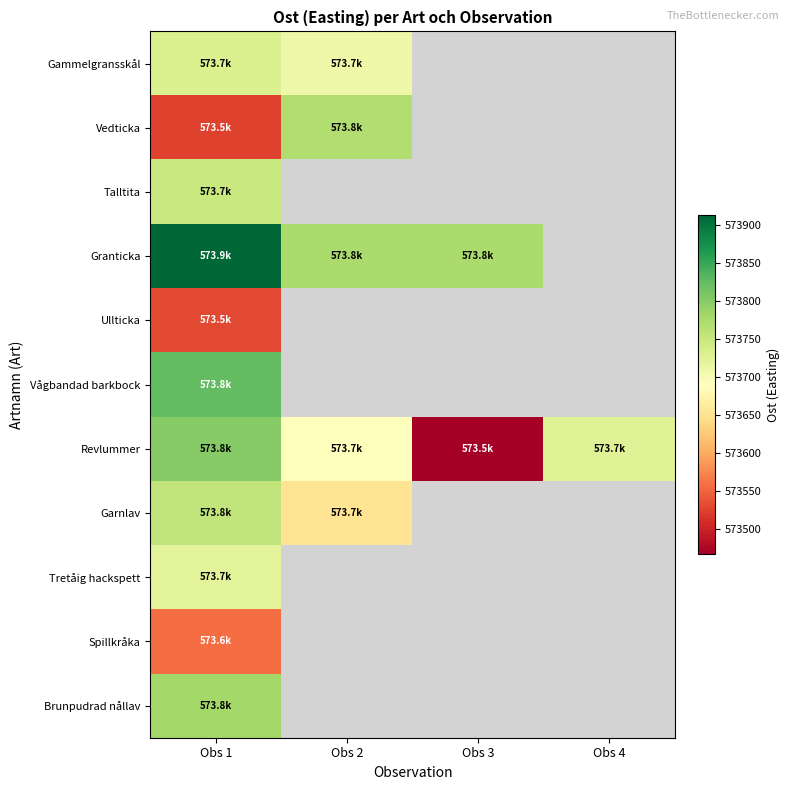

At which label is Garnlav closest to 573704?

Obs 2